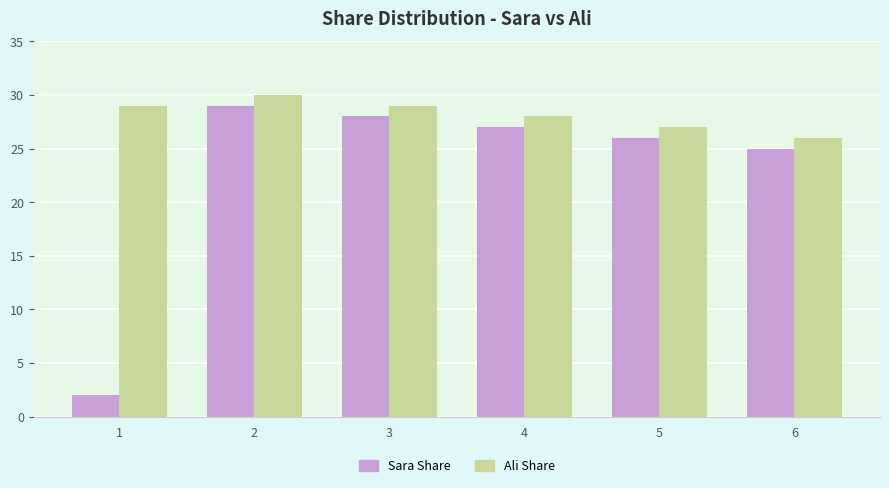

List the series in order of their overall mean, lowest first.

Sara Share, Ali Share